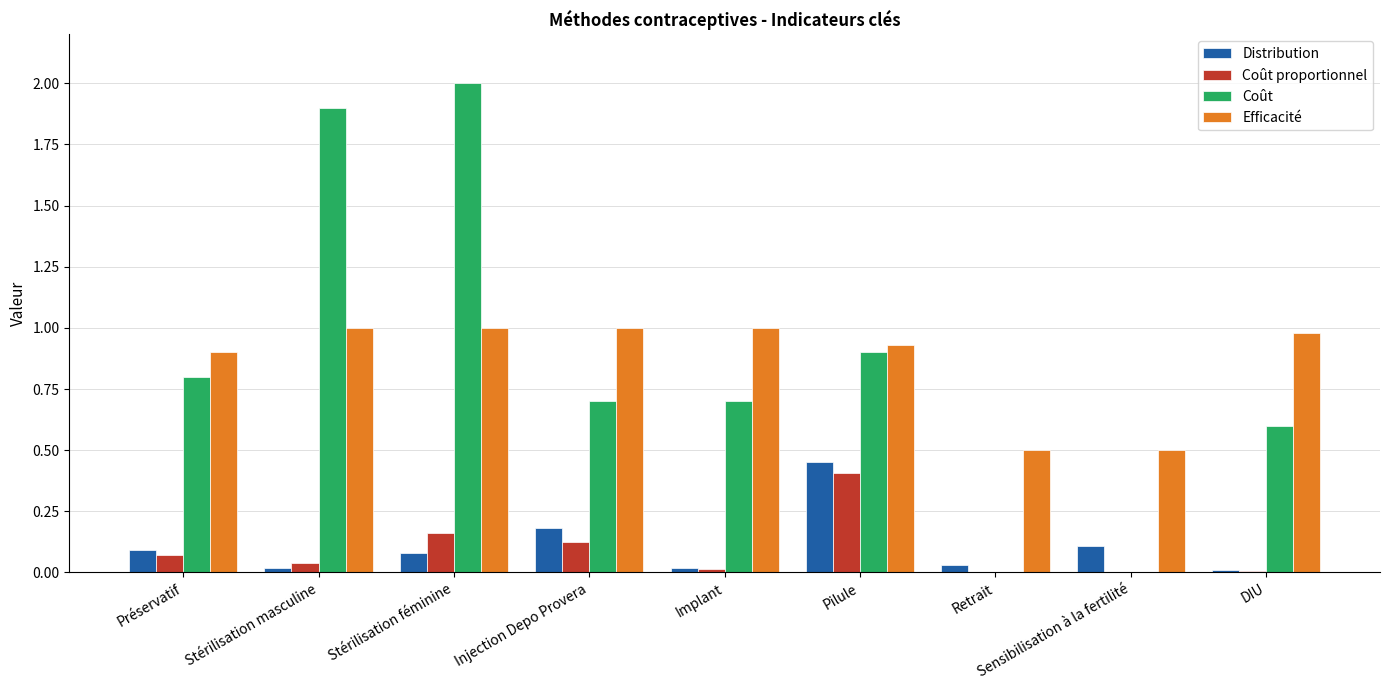

What is the sum of the Distribution values at Stérilisation féminine and Injection Depo Provera?

0.3